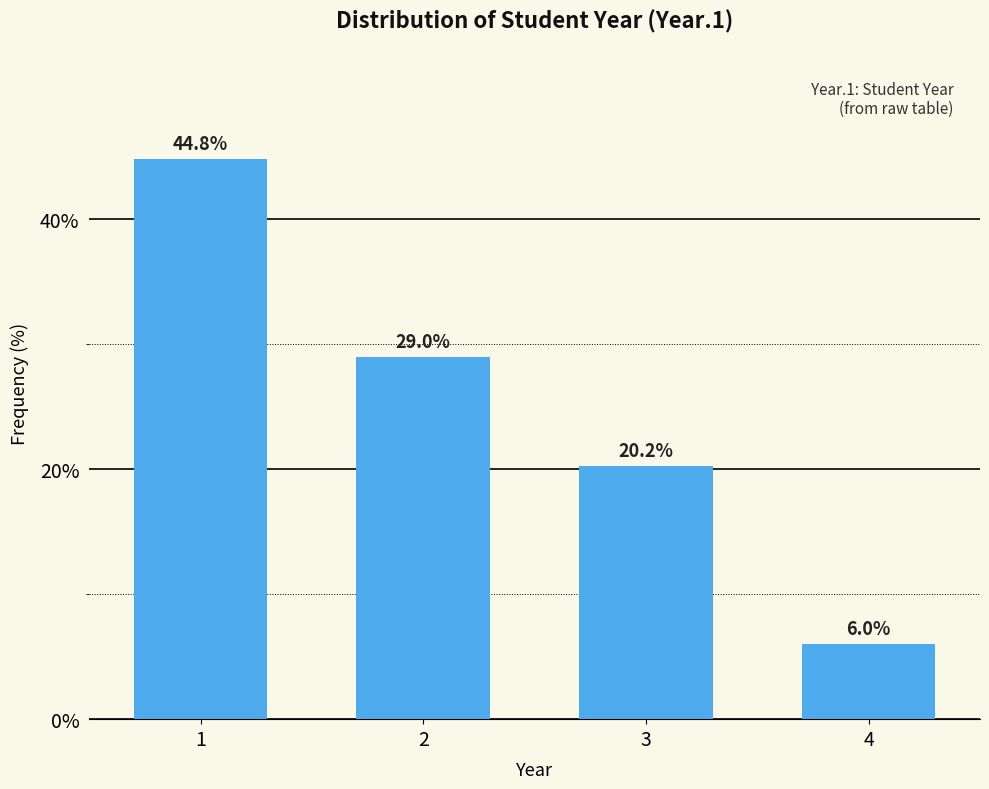

Reading left to right, what are all the values shown in this chart?

44.8	29.0	20.2	6.0